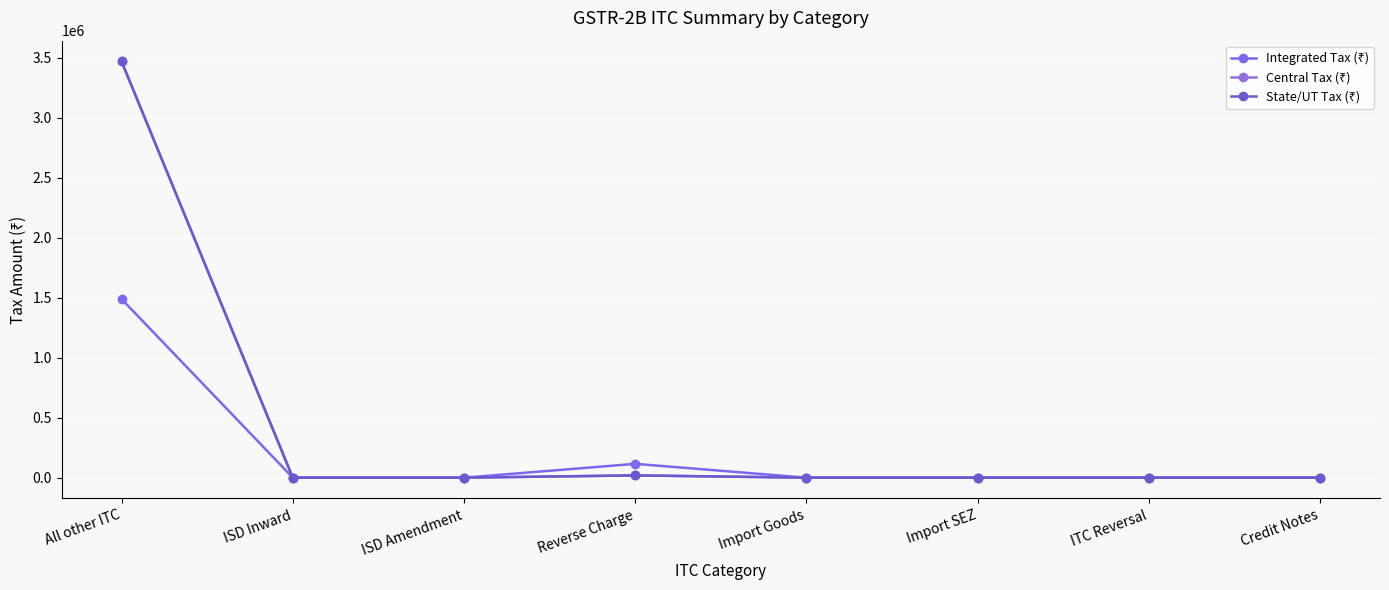

Is this an area chart (filled region under the line)?

No